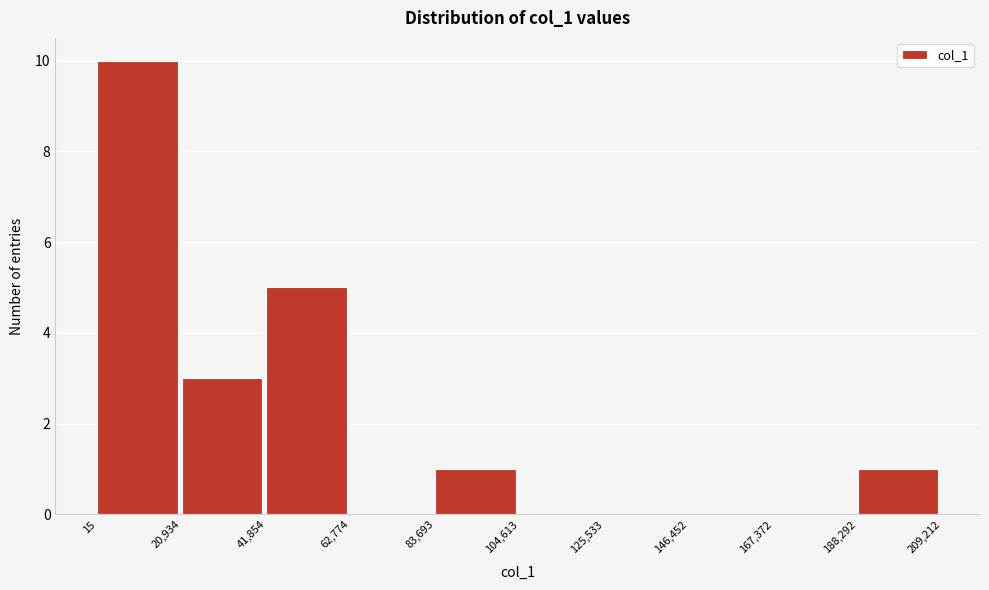

Reading left to right, transcribe this chart: for each bar, give the range it covers on the x-axis and its height. The values are not printed on the chart, so give them approximately, as read against the axis.

15 to 20,934: 10
20,934 to 41,854: 3
41,854 to 62,774: 5
62,774 to 83,693: 0
83,693 to 104,613: 1
104,613 to 125,533: 0
125,533 to 146,452: 0
146,452 to 167,372: 0
167,372 to 188,292: 0
188,292 to 209,212: 1